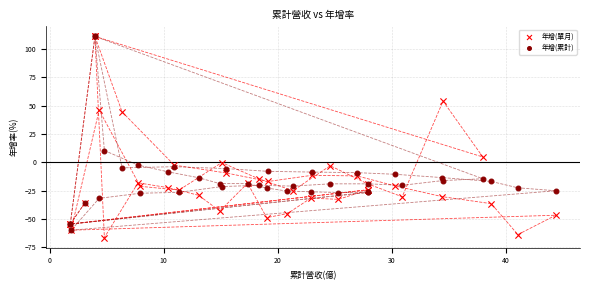

In the 年增(累計) series, what Y value is closest to 25?

10.5